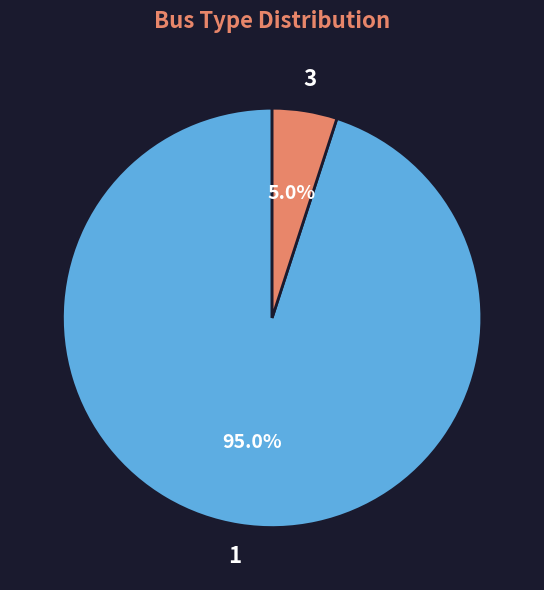

Is it true that 1 is 95% of the pie?

True